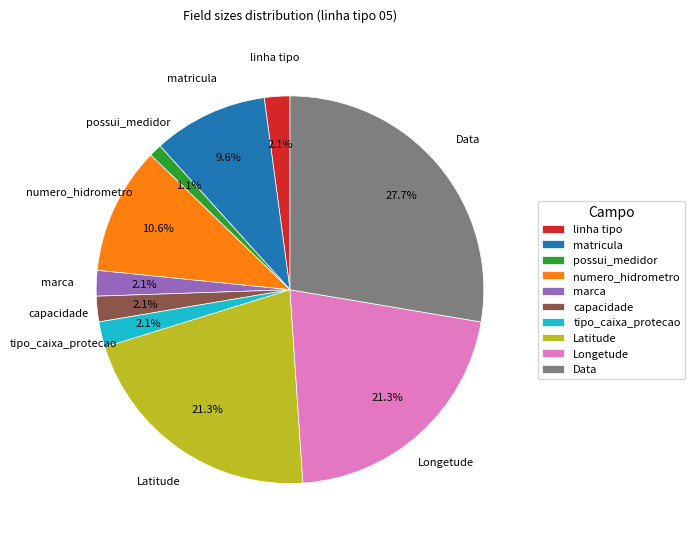

Which has a higher value, numero_hidrometro or marca?

numero_hidrometro